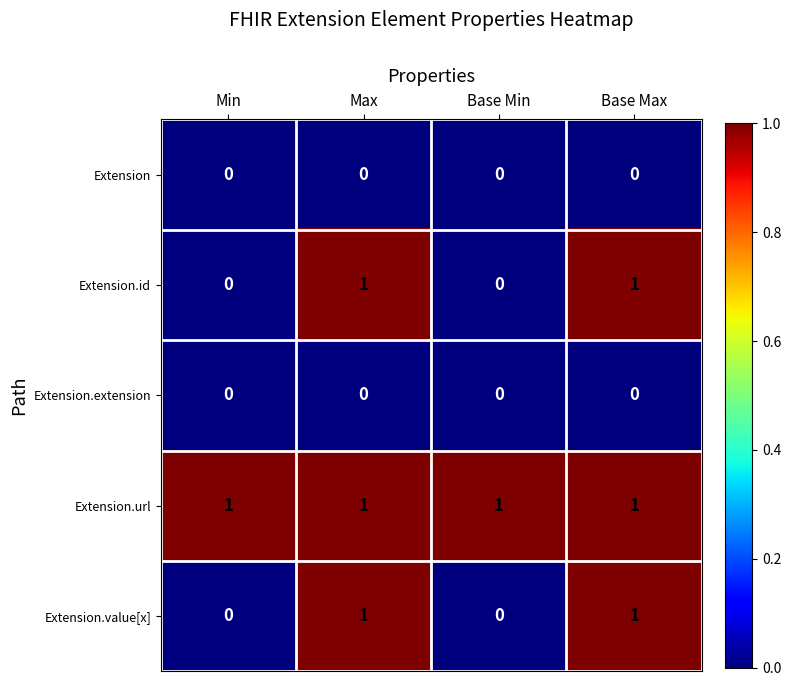

What is the total value across all series at Base Min?

1